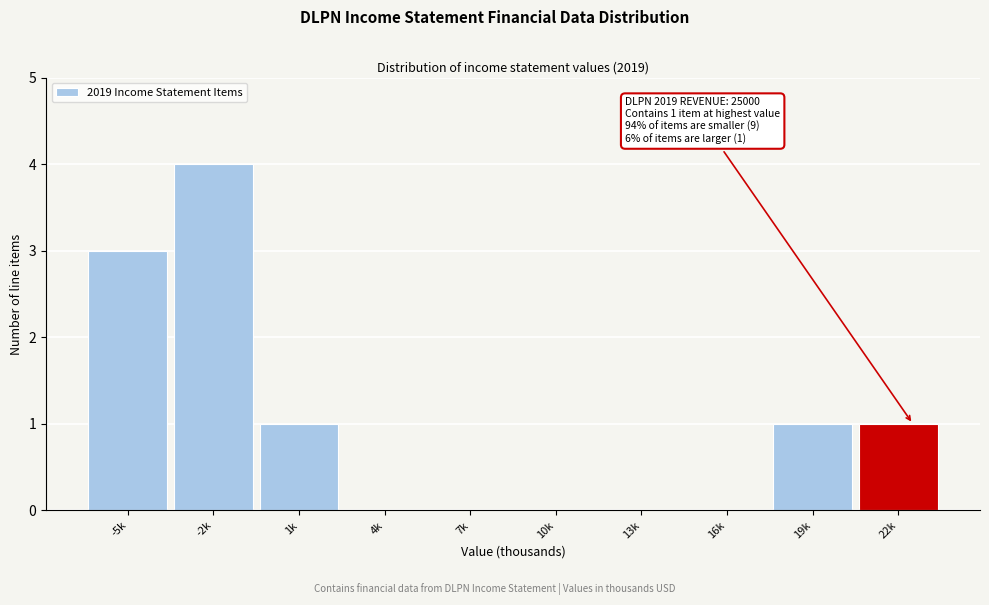

Reading right to left, what are all the values shown in this chart?

22k=1	19k=1	16k=0	13k=0	10k=0	7k=0	4k=0	1k=1	-2k=4	-5k=3